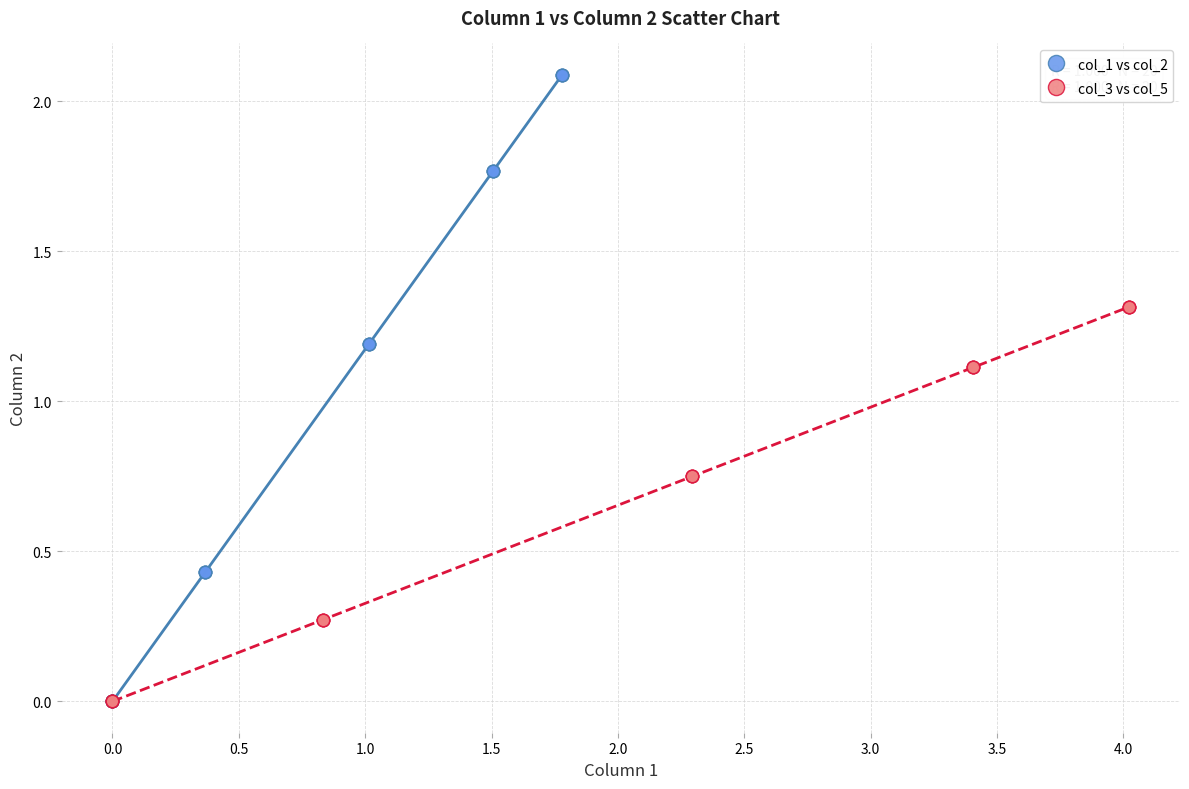

Which series contains the highest Y value?

col_1 vs col_2